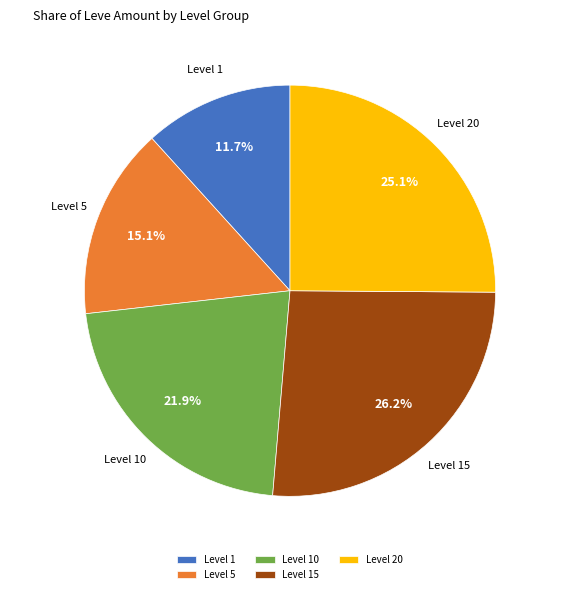

Count the number of slices in the pie.

5